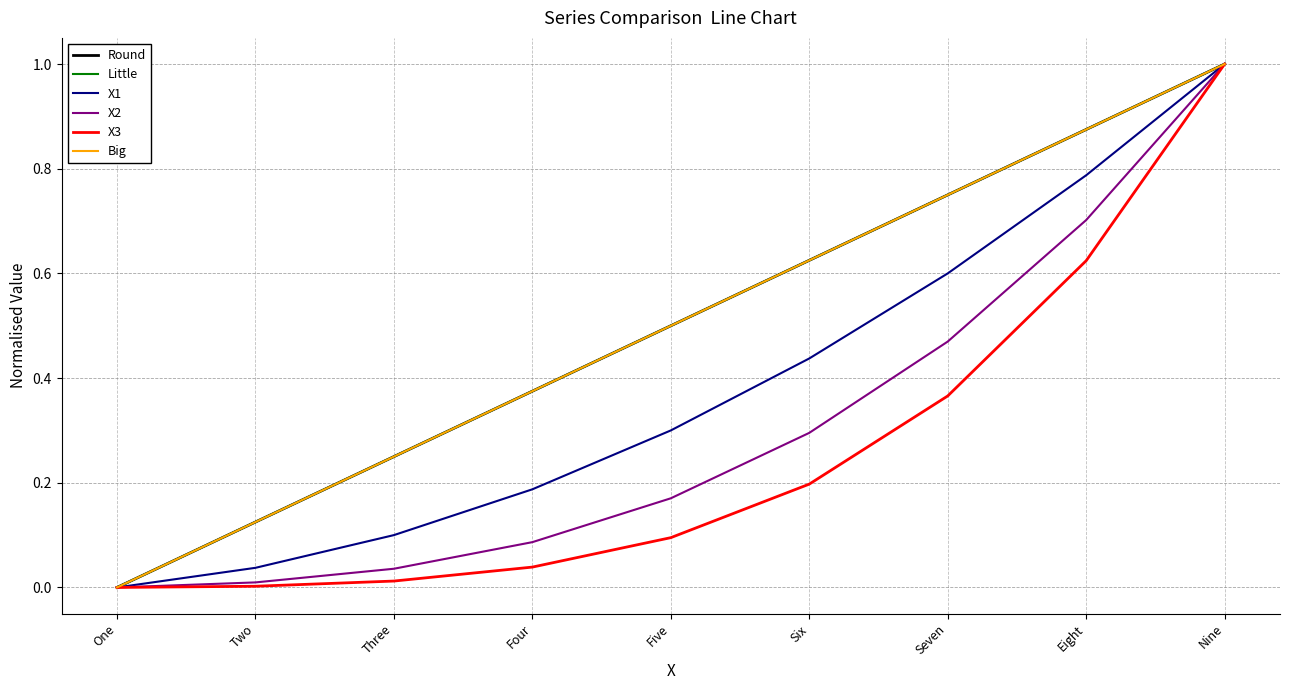

Is it true that X1 equals 0.0 at Two?

True